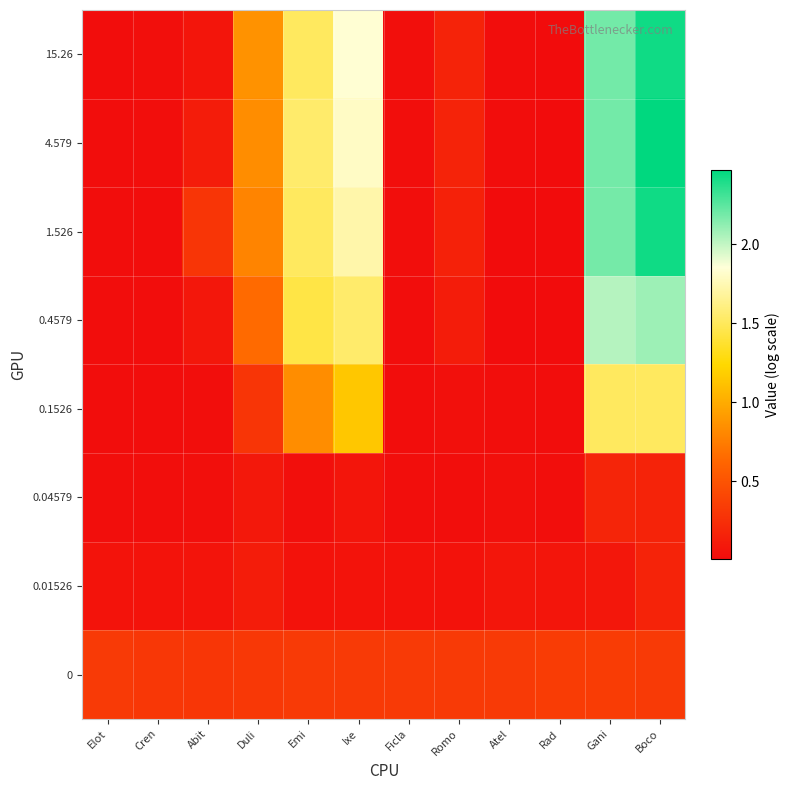

What is the spread (max minus min) of values at Ficla?

0.3